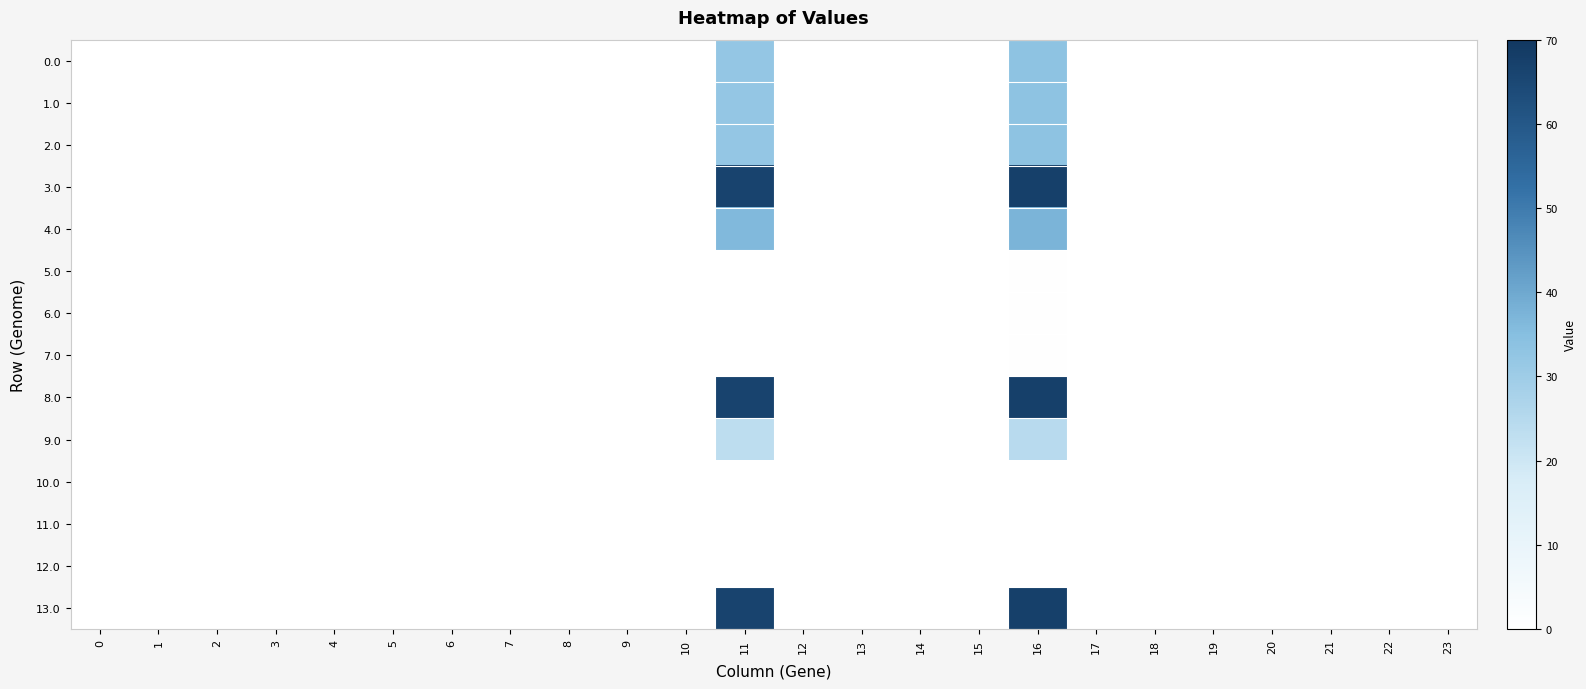

Reading left to right, list all the values displayed in this chart.

0.0: 0=0.0	1=0.0	2=0.0	3=0.0	4=0.0	5=0.0	6=0.0	7=0.0	8=0.0	9=0.0	10=0.0	11=32.3	12=0.0	13=0.0	14=0.0	15=0.0	16=33.4	17=0.0	18=0.0	19=0.0	20=0.0	21=0.0	22=0.0	23=0.0
1.0: 0=0.0	1=0.0	2=0.0	3=0.0	4=0.0	5=0.0	6=0.0	7=0.0	8=0.0	9=0.0	10=0.0	11=32.3	12=0.0	13=0.0	14=0.0	15=0.0	16=33.4	17=0.0	18=0.0	19=0.0	20=0.0	21=0.0	22=0.0	23=0.0
2.0: 0=0.0	1=0.0	2=0.0	3=0.0	4=0.0	5=0.0	6=0.0	7=0.0	8=0.0	9=0.0	10=0.0	11=32.3	12=0.0	13=0.0	14=0.0	15=0.0	16=33.4	17=0.0	18=0.0	19=0.0	20=0.0	21=0.0	22=0.0	23=0.0
3.0: 0=0.0	1=0.0	2=0.0	3=0.0	4=0.0	5=0.0	6=0.0	7=0.0	8=0.0	9=0.0	10=0.0	11=66.3	12=0.0	13=0.0	14=0.0	15=0.0	16=67.4	17=0.0	18=0.0	19=0.0	20=0.0	21=0.0	22=0.0	23=0.0
4.0: 0=0.0	1=0.0	2=0.0	3=0.0	4=0.0	5=0.0	6=0.0	7=0.0	8=0.0	9=0.0	10=0.0	11=36.3	12=0.0	13=0.0	14=0.0	15=0.0	16=37.4	17=0.0	18=0.0	19=0.0	20=0.0	21=0.0	22=0.0	23=0.0
5.0: 0=0.0	1=0.0	2=0.0	3=0.0	4=0.0	5=0.0	6=0.0	7=0.0	8=0.0	9=0.0	10=0.0	11=0.0	12=0.0	13=0.0	14=0.0	15=0.0	16=0.4	17=0.0	18=0.0	19=0.0	20=0.0	21=0.0	22=0.0	23=0.0
6.0: 0=0.0	1=0.0	2=0.0	3=0.0	4=0.0	5=0.0	6=0.0	7=0.0	8=0.0	9=0.0	10=0.0	11=0.0	12=0.0	13=0.0	14=0.0	15=0.0	16=0.4	17=0.0	18=0.0	19=0.0	20=0.0	21=0.0	22=0.0	23=0.0
7.0: 0=0.0	1=0.0	2=0.0	3=0.0	4=0.0	5=0.0	6=0.0	7=0.0	8=0.0	9=0.0	10=0.0	11=0.0	12=0.0	13=0.0	14=0.0	15=0.0	16=0.4	17=0.0	18=0.0	19=0.0	20=0.0	21=0.0	22=0.0	23=0.0
8.0: 0=0.0	1=0.0	2=0.0	3=0.0	4=0.0	5=0.0	6=0.0	7=0.0	8=0.0	9=0.0	10=0.0	11=66.3	12=0.0	13=0.0	14=0.0	15=0.0	16=67.4	17=0.0	18=0.0	19=0.0	20=0.0	21=0.0	22=0.0	23=0.0
9.0: 0=0.0	1=0.0	2=0.0	3=0.0	4=0.0	5=0.0	6=0.0	7=0.0	8=0.0	9=0.0	10=0.0	11=23.3	12=0.0	13=0.0	14=0.0	15=0.0	16=24.4	17=0.0	18=0.0	19=0.0	20=0.0	21=0.0	22=0.0	23=0.0
10.0: 0=0.0	1=0.0	2=0.0	3=0.0	4=0.0	5=0.0	6=0.0	7=0.0	8=0.0	9=0.0	10=0.0	11=0.0	12=0.0	13=0.0	14=0.0	15=0.0	16=0.0	17=0.0	18=0.0	19=0.0	20=0.0	21=0.0	22=0.0	23=0.0
11.0: 0=0.0	1=0.0	2=0.0	3=0.0	4=0.0	5=0.0	6=0.0	7=0.0	8=0.0	9=0.0	10=0.0	11=0.0	12=0.0	13=0.0	14=0.0	15=0.0	16=0.0	17=0.0	18=0.0	19=0.0	20=0.0	21=0.0	22=0.0	23=0.0
12.0: 0=0.0	1=0.0	2=0.0	3=0.0	4=0.0	5=0.0	6=0.0	7=0.0	8=0.0	9=0.0	10=0.0	11=0.0	12=0.0	13=0.0	14=0.0	15=0.0	16=0.0	17=0.0	18=0.0	19=0.0	20=0.0	21=0.0	22=0.0	23=0.0
13.0: 0=0.0	1=0.0	2=0.0	3=0.0	4=0.0	5=0.0	6=0.0	7=0.0	8=0.0	9=0.0	10=0.0	11=66.3	12=0.0	13=0.0	14=0.0	15=0.0	16=67.4	17=0.0	18=0.0	19=0.0	20=0.0	21=0.0	22=0.0	23=0.0